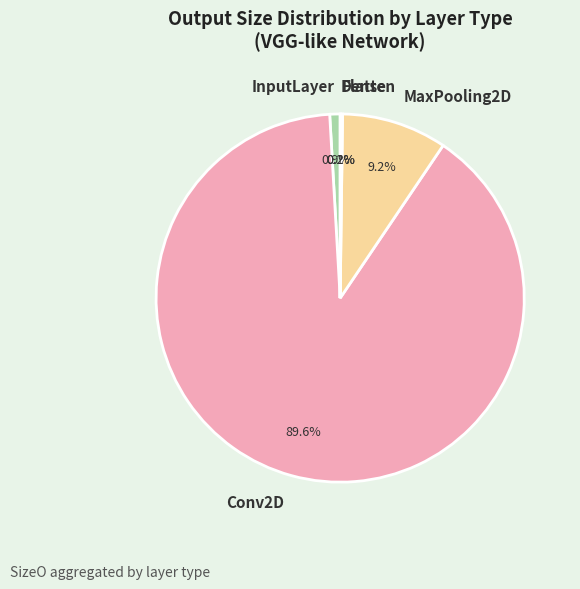

Combined, do MaxPooling2D and Conv2D account for over 50%?

Yes